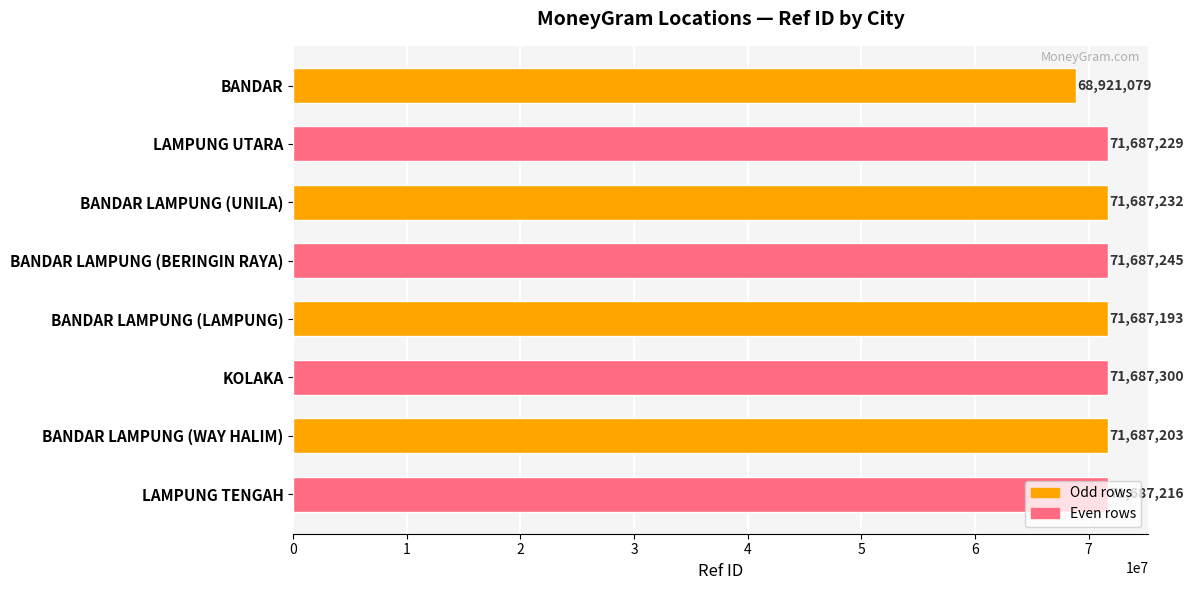

The value at KOLAKA is 71687300. True or false?

True